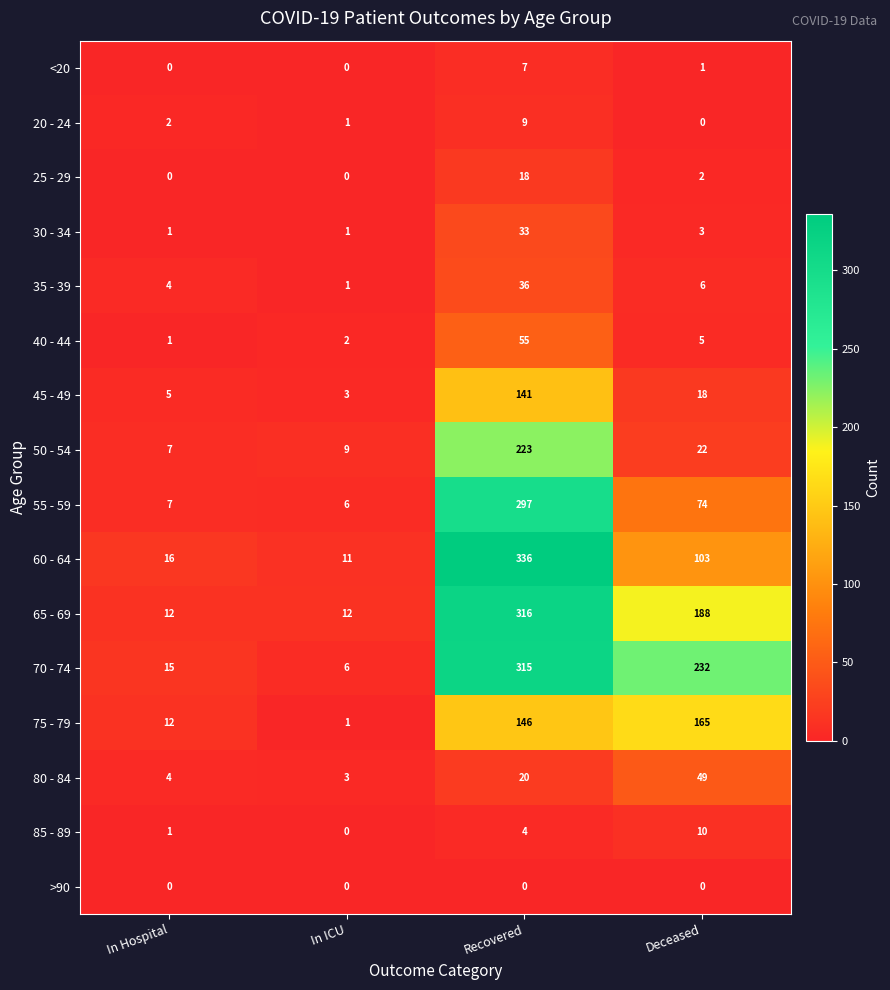

Where does the 25 - 29 series first go above 2?

Recovered